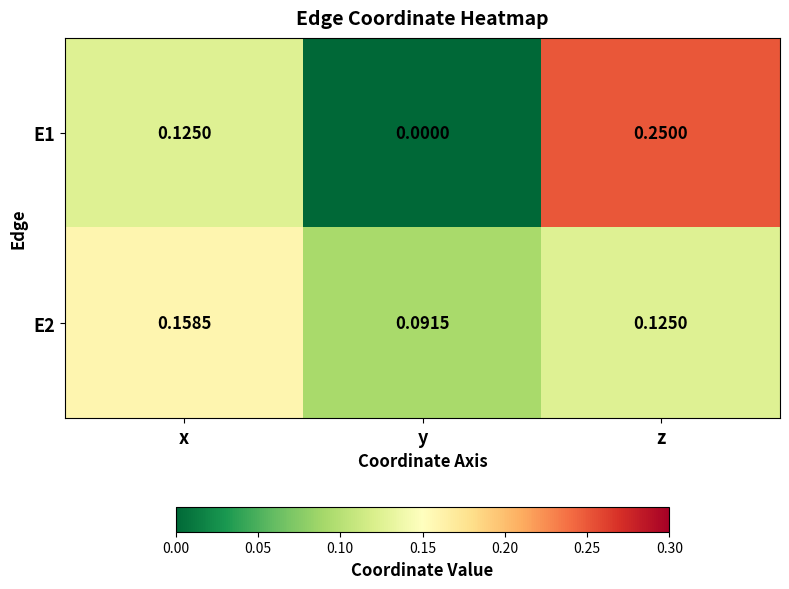

Where is E1 nearest to the value 0?

y